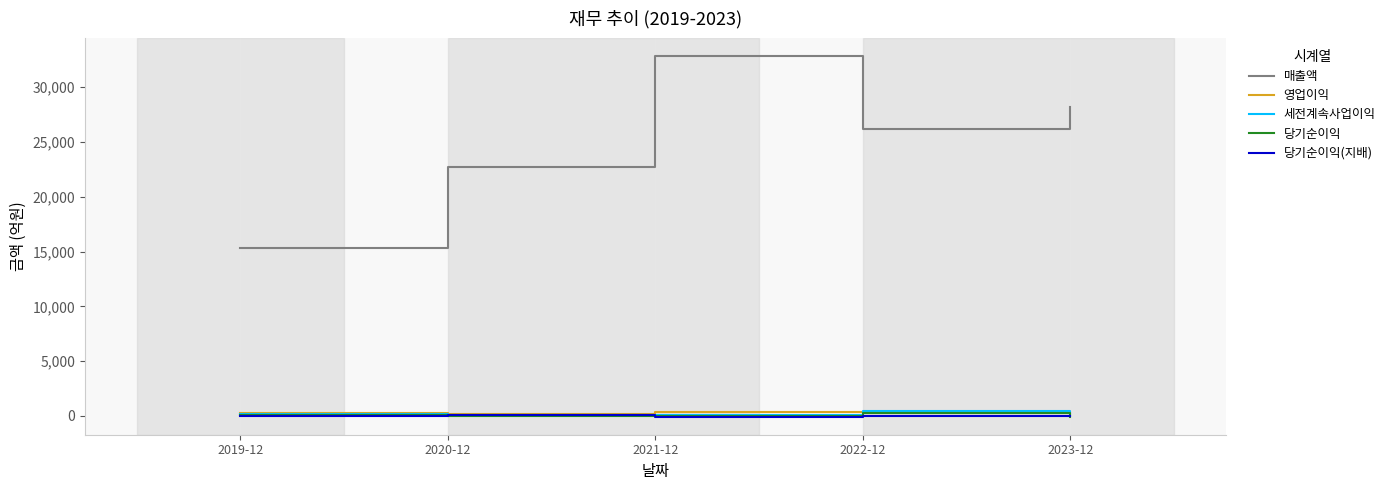

True or false: 매출액 and 영업이익 cross at least once.

False